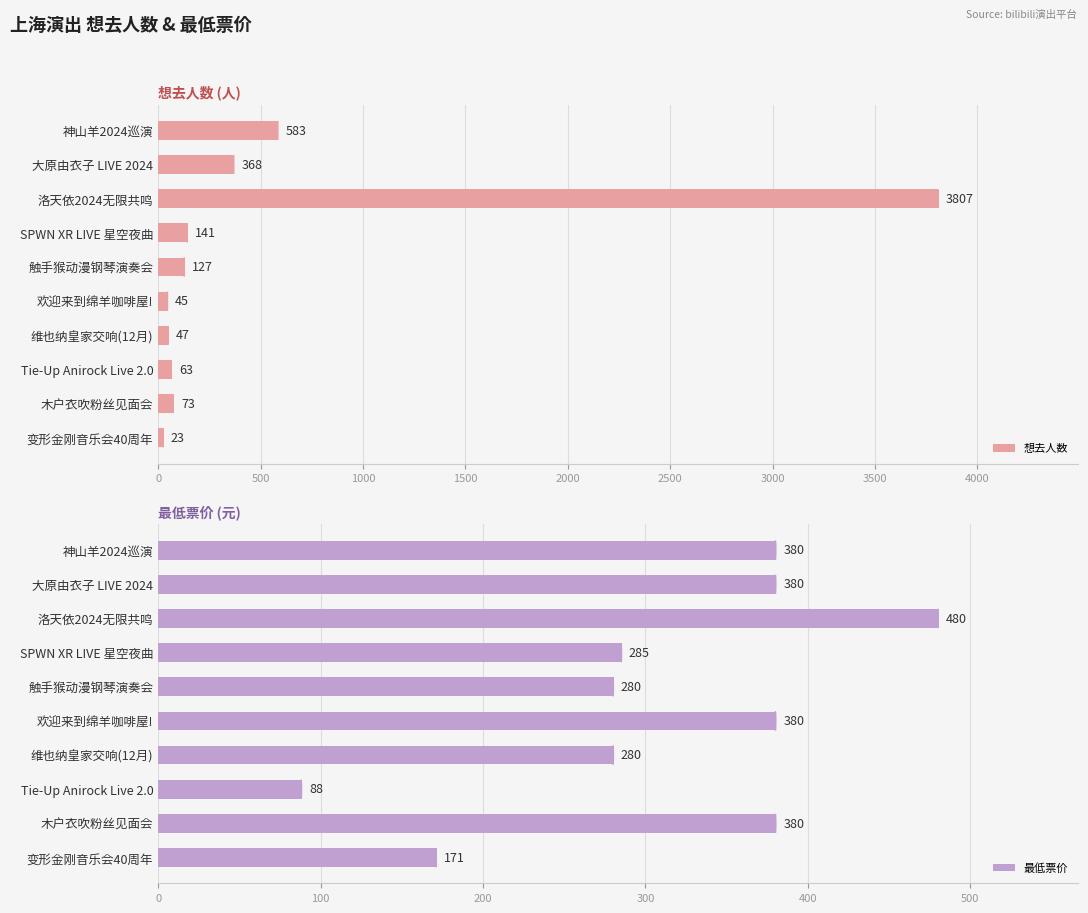

How many series are shown in this chart?

2